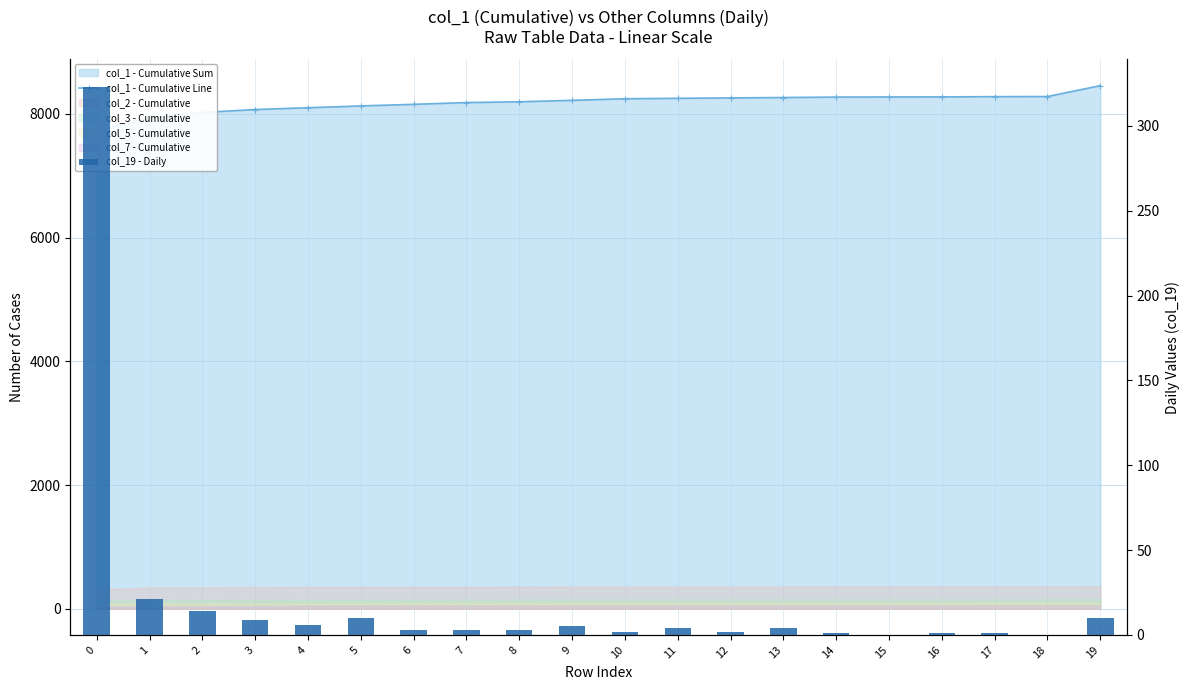

What is the value of the col_1 - Cumulative Line bar at the 6th from the left?

8129